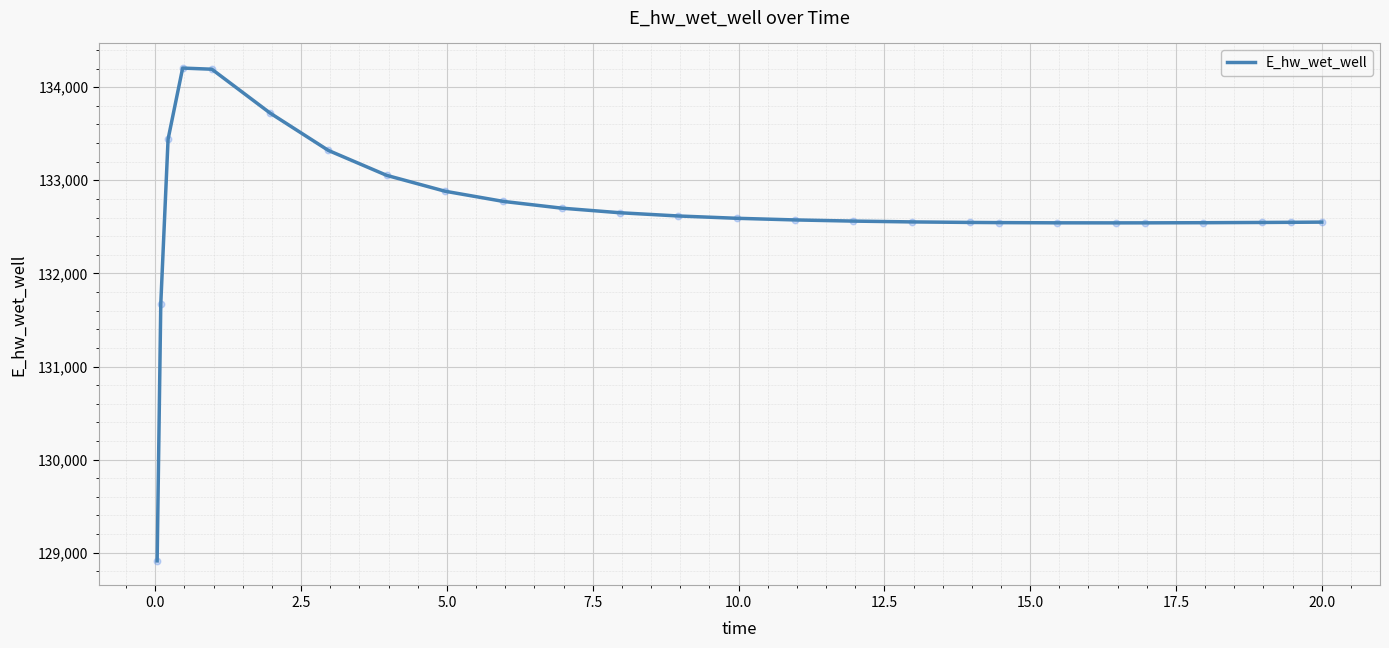

What is the maximum value shown in the chart?

134205.0